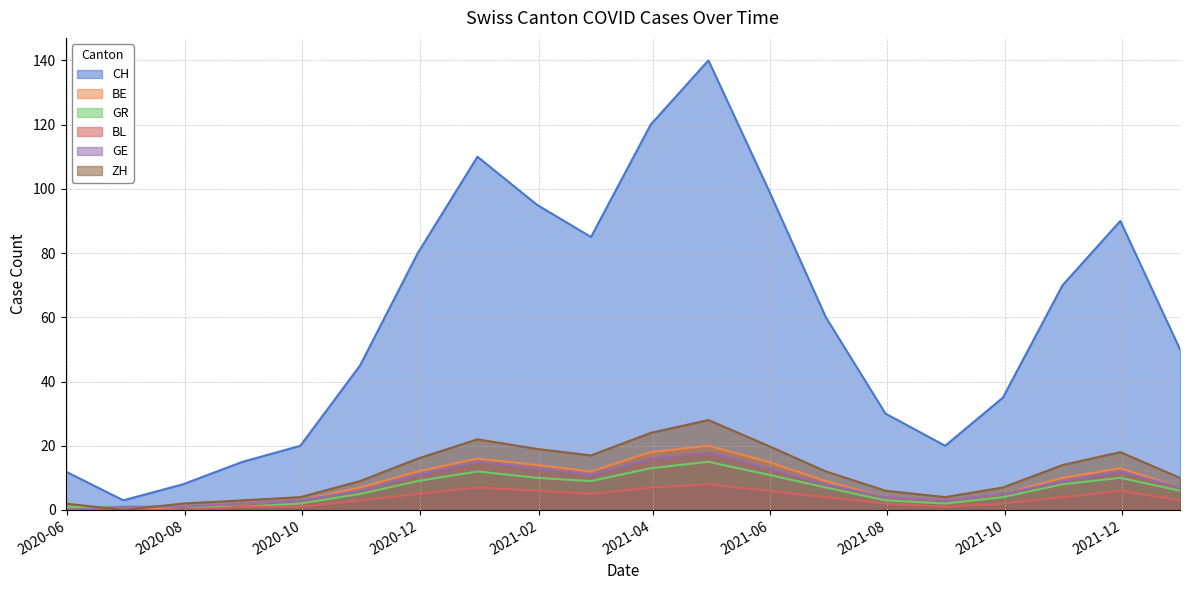

Which series has the largest total across all categories?

CH